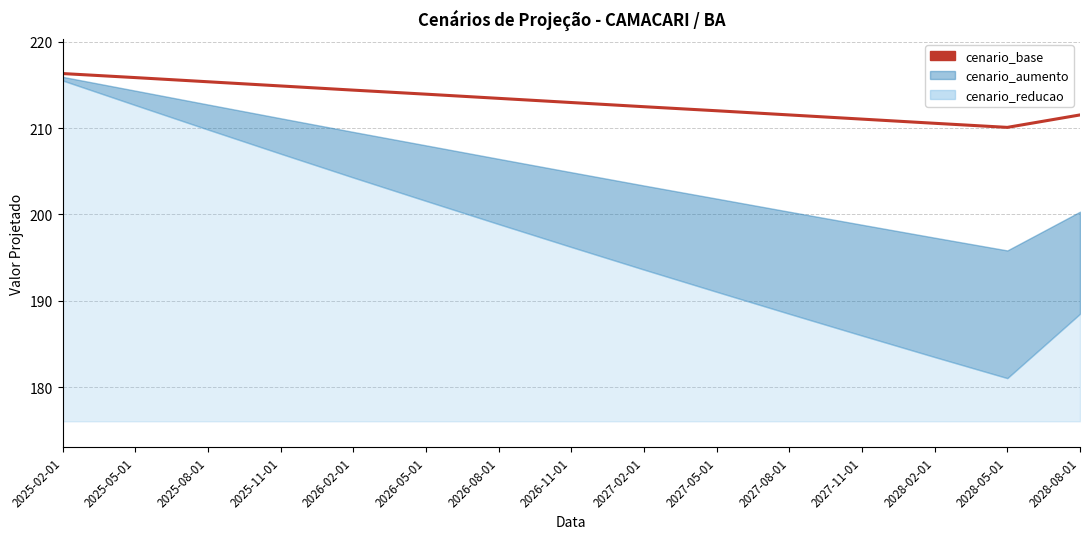

List the labels in order of value, smallest first.

2028-05-01, 2028-02-01, 2027-11-01, 2027-08-01, 2028-08-01, 2027-05-01, 2027-02-01, 2026-11-01, 2026-08-01, 2026-05-01, 2026-02-01, 2025-11-01, 2025-08-01, 2025-05-01, 2025-02-01